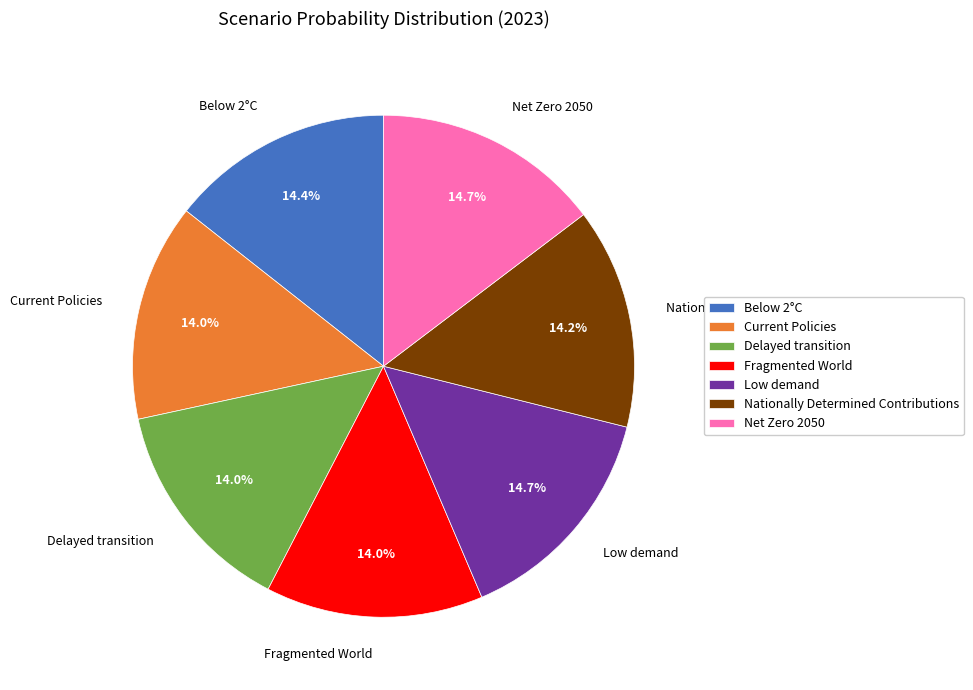

Count the number of slices in the pie.

7